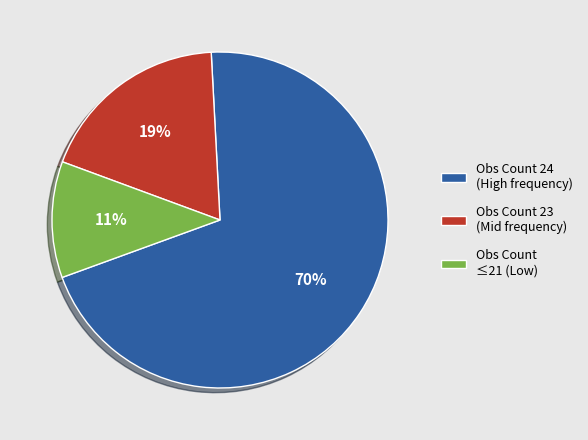

To the nearest percent, what percentage of the pie is Obs Count 23 (Mid frequency)?

19%